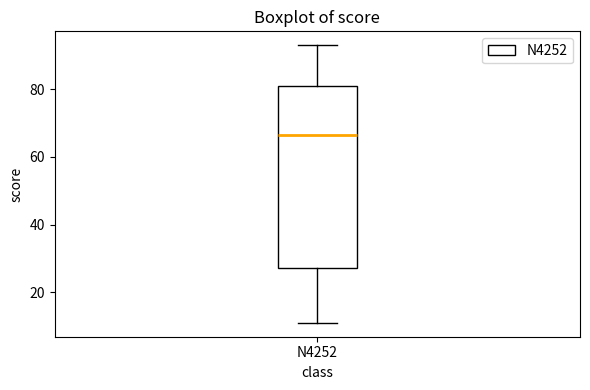

Transcribe this box plot: give where the median line is, the range the box spans, and where the two whiskers end, as read against the y-axis. The values are not printed on the chart, so give them approximately, as read against the axis.

median 66, box 28 to 82, whiskers 12 to 94